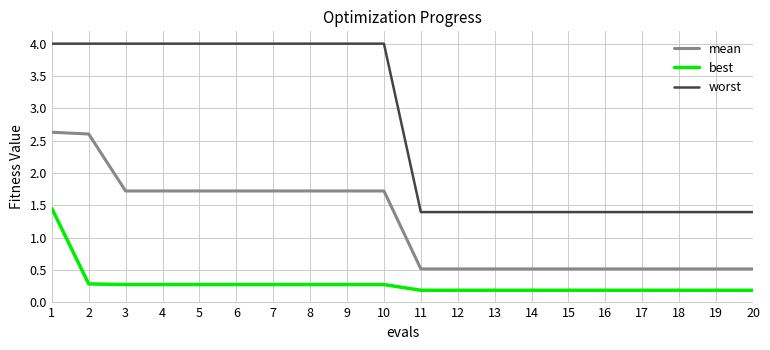

True or false: mean and best intersect in this chart.

False